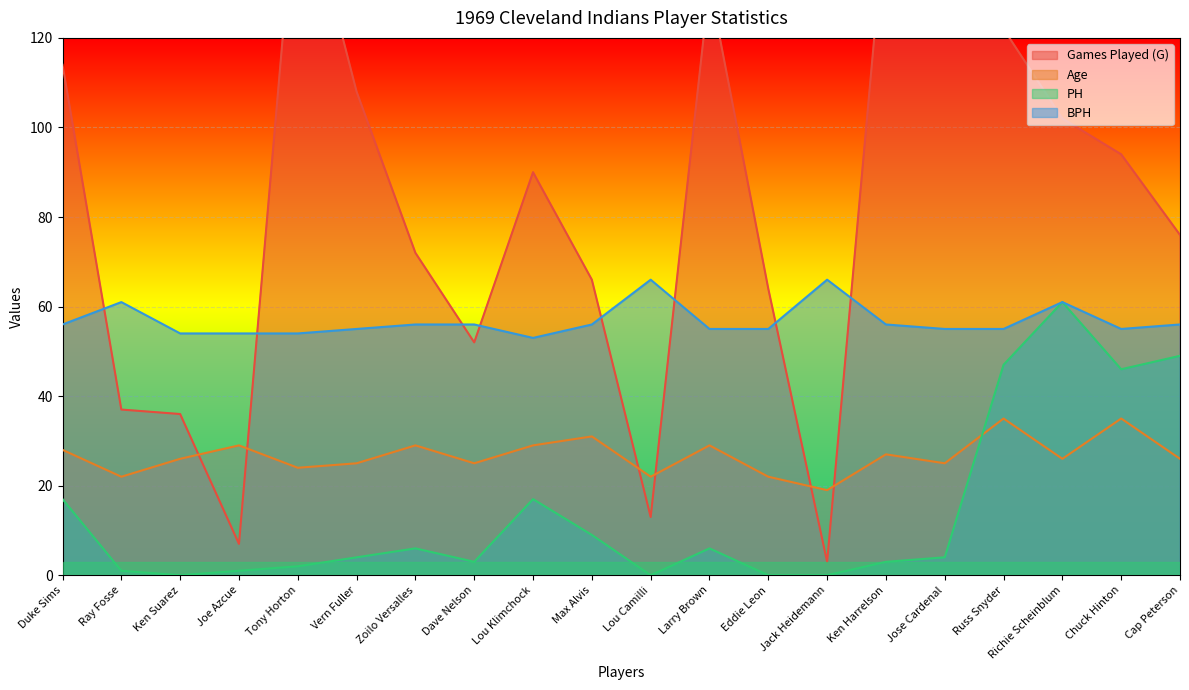

At which label is BPH closest to 59?

Ray Fosse